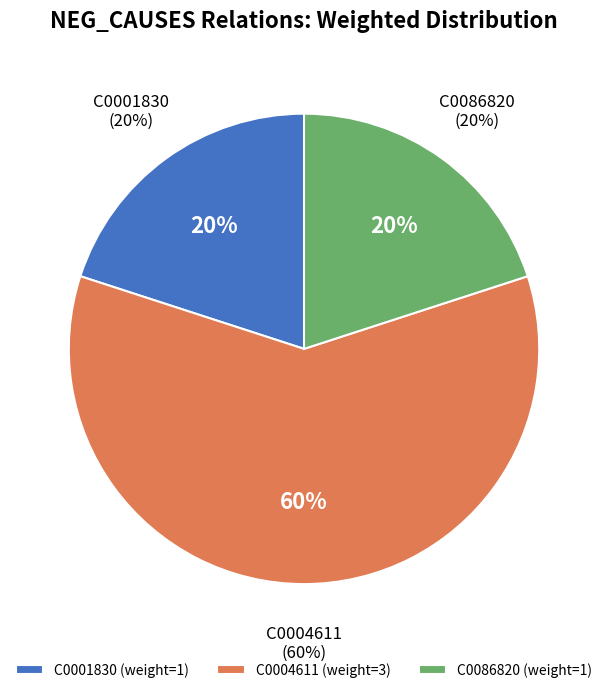

Is it true that C0086820 is 20% of the pie?

True